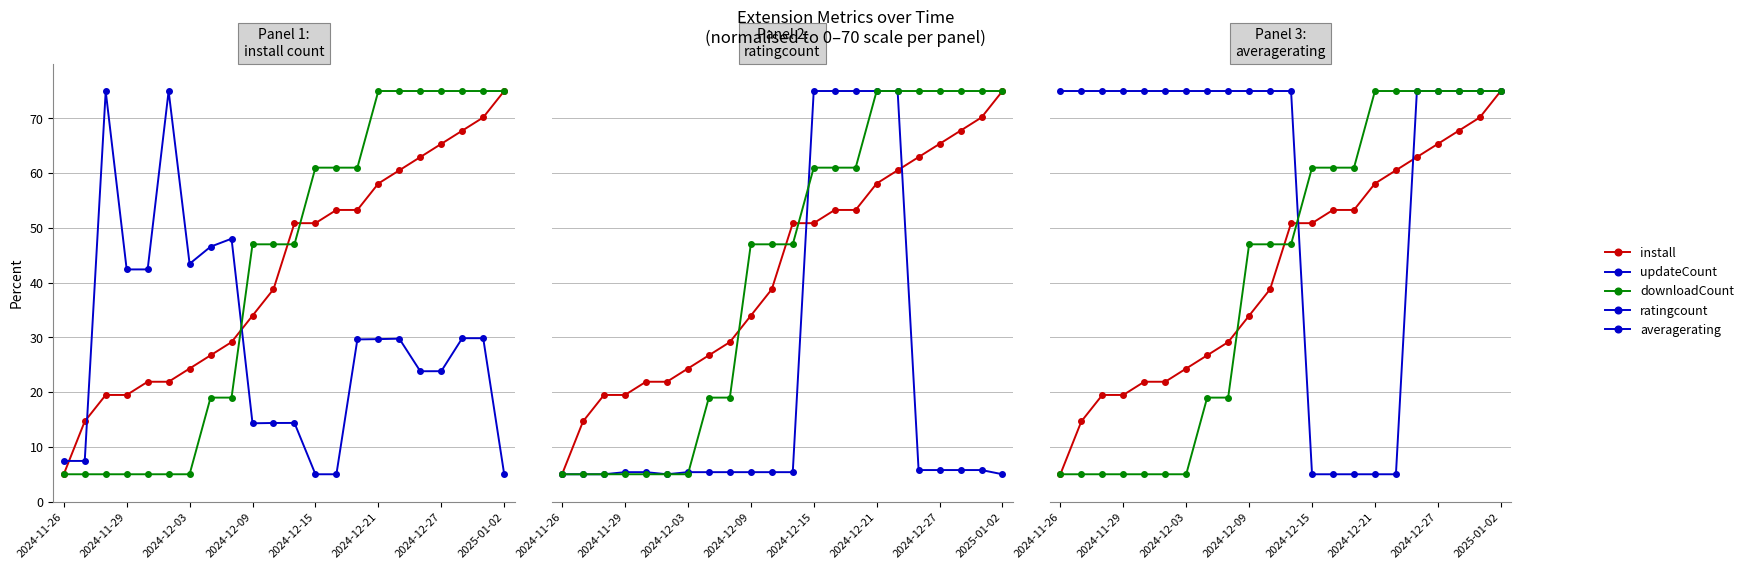

Which series ends up on top after the final intersection of install and downloadCount?

downloadCount